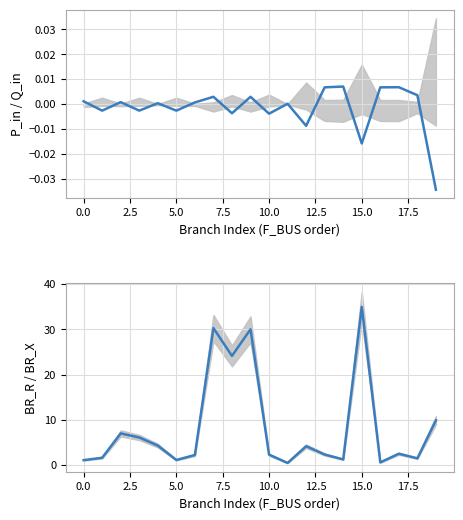

Is the value of P_in at 10 greater than the value of BR_R at 10?

No